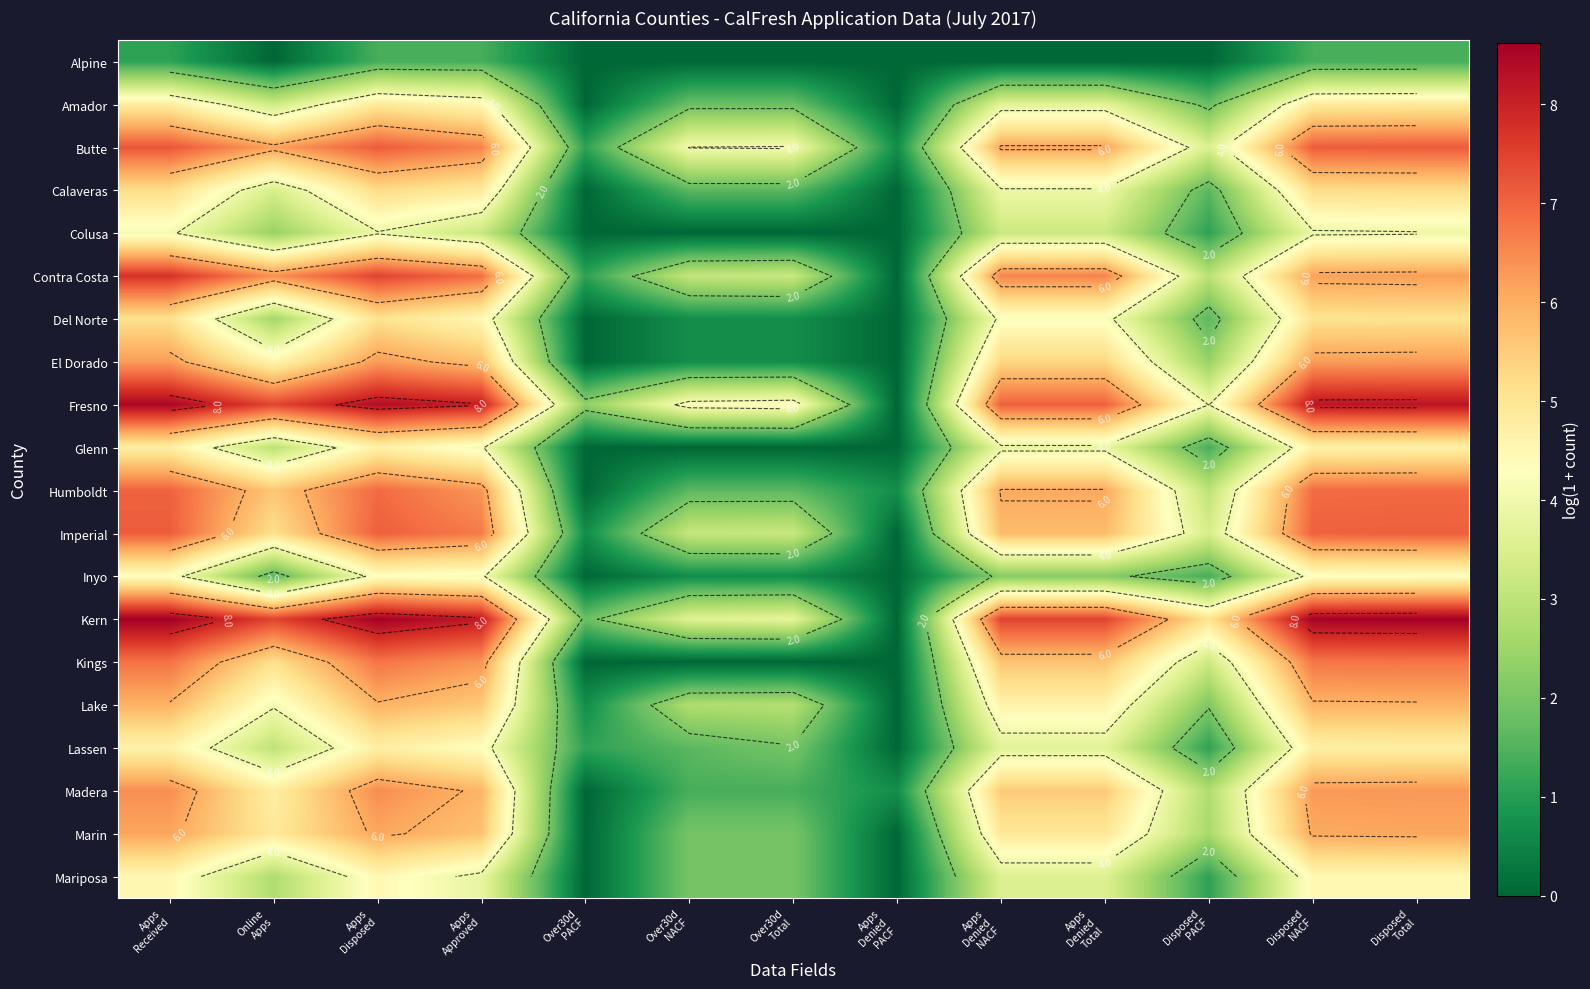

Which series changed the most between Over30d Total and Disposed PACF?

Kings